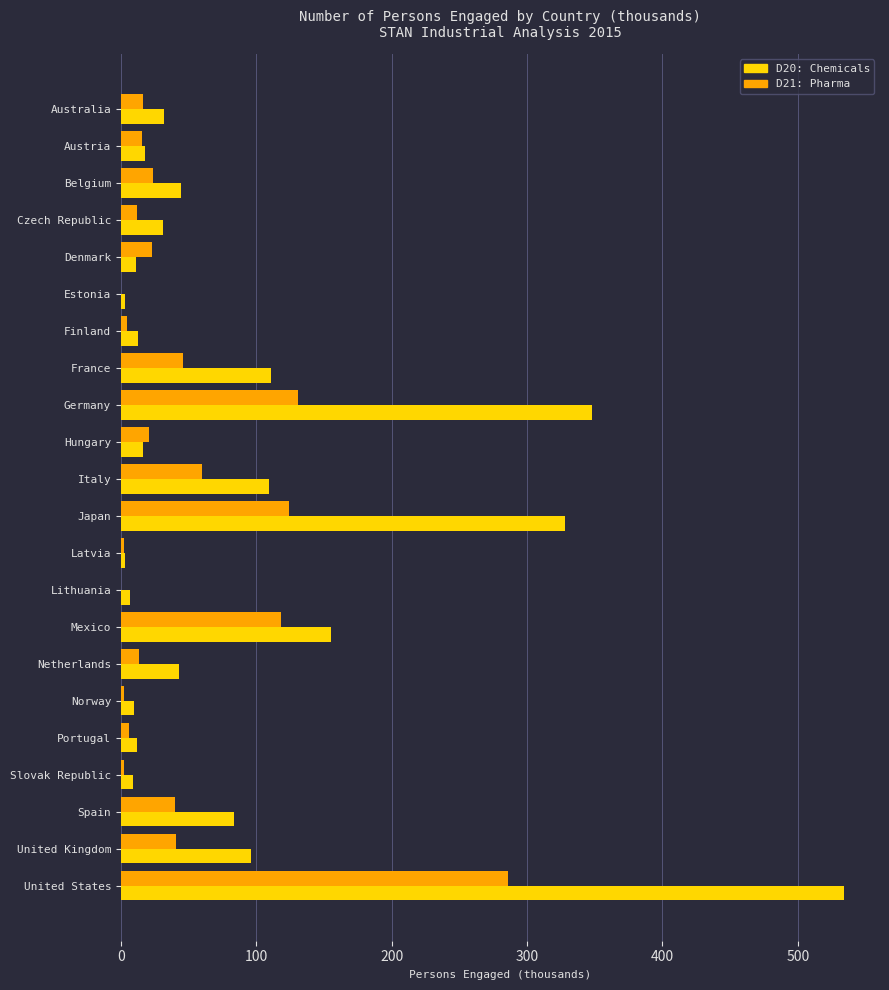

What is the sum of the D21: Pharma values at Hungary and Denmark?

43.5